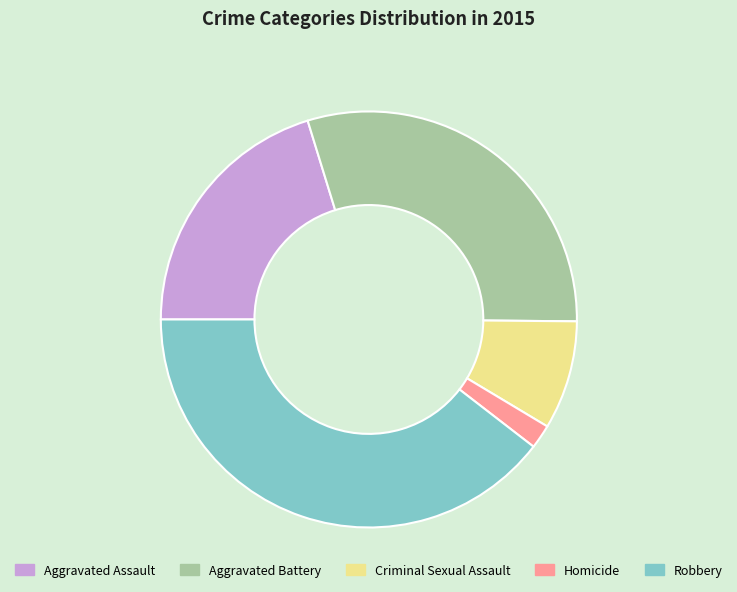

Rank the categories by value from lowest to highest.

Homicide, Criminal Sexual Assault, Aggravated Assault, Aggravated Battery, Robbery